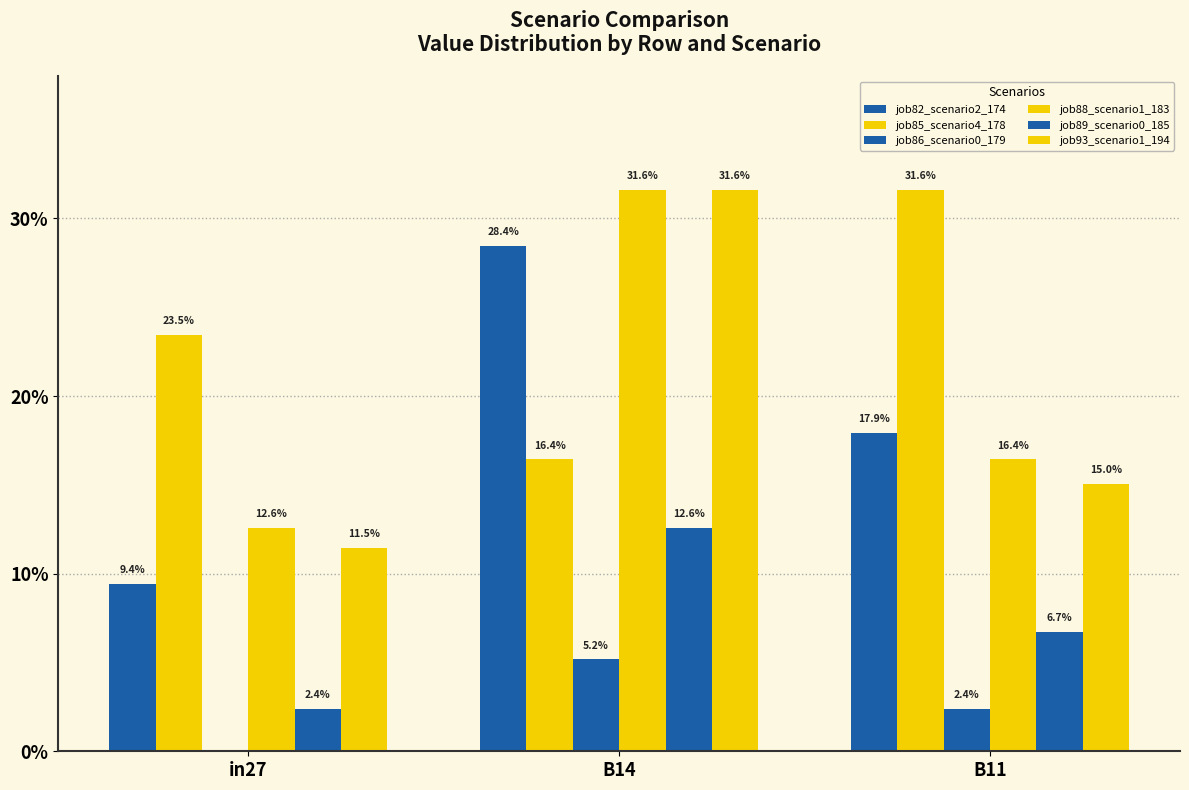

Rank the series by their maximum value, from highest to lowest.

job85_scenario4_178, job88_scenario1_183, job93_scenario1_194, job82_scenario2_174, job89_scenario0_185, job86_scenario0_179